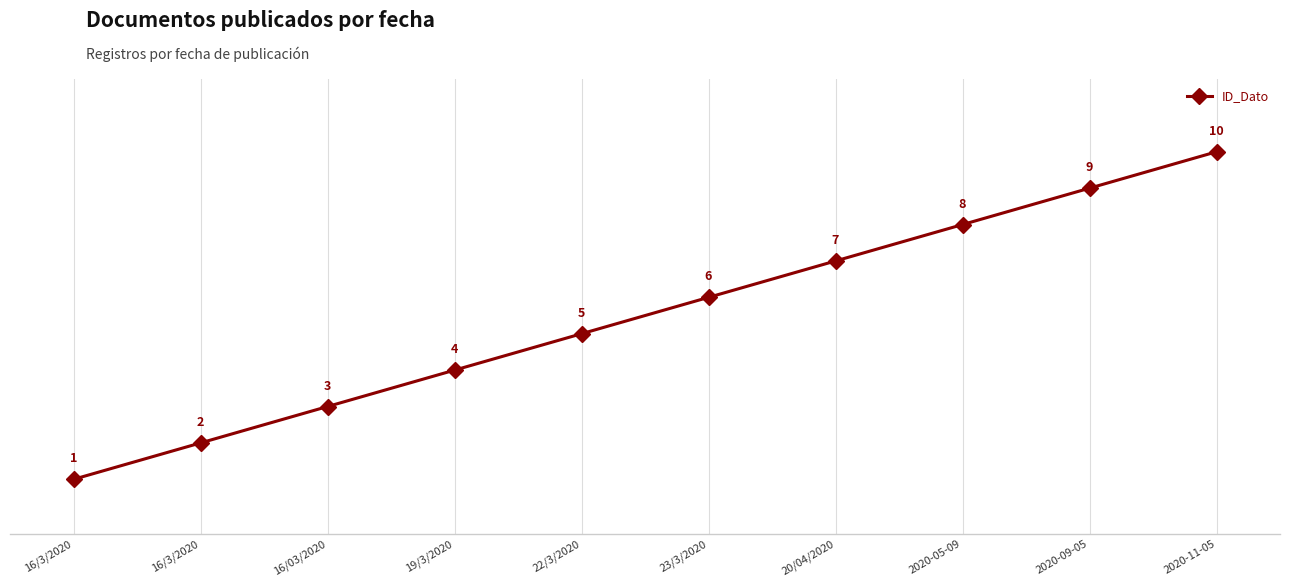

Reading right to left, what are all the values shown in this chart?

2020-11-05=10	2020-09-05=9	2020-05-09=8	20/04/2020=7	23/3/2020=6	22/3/2020=5	19/3/2020=4	16/03/2020=3	16/3/2020=2	16/3/2020=1